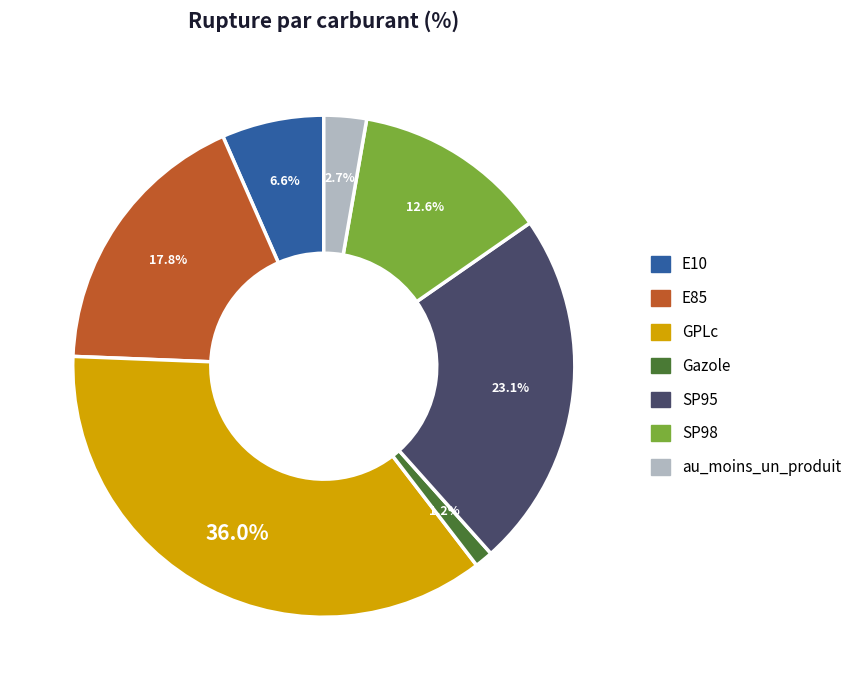

Approximately how many times larger is the value at au_moins_un_produit compared to GPLc?

0.1